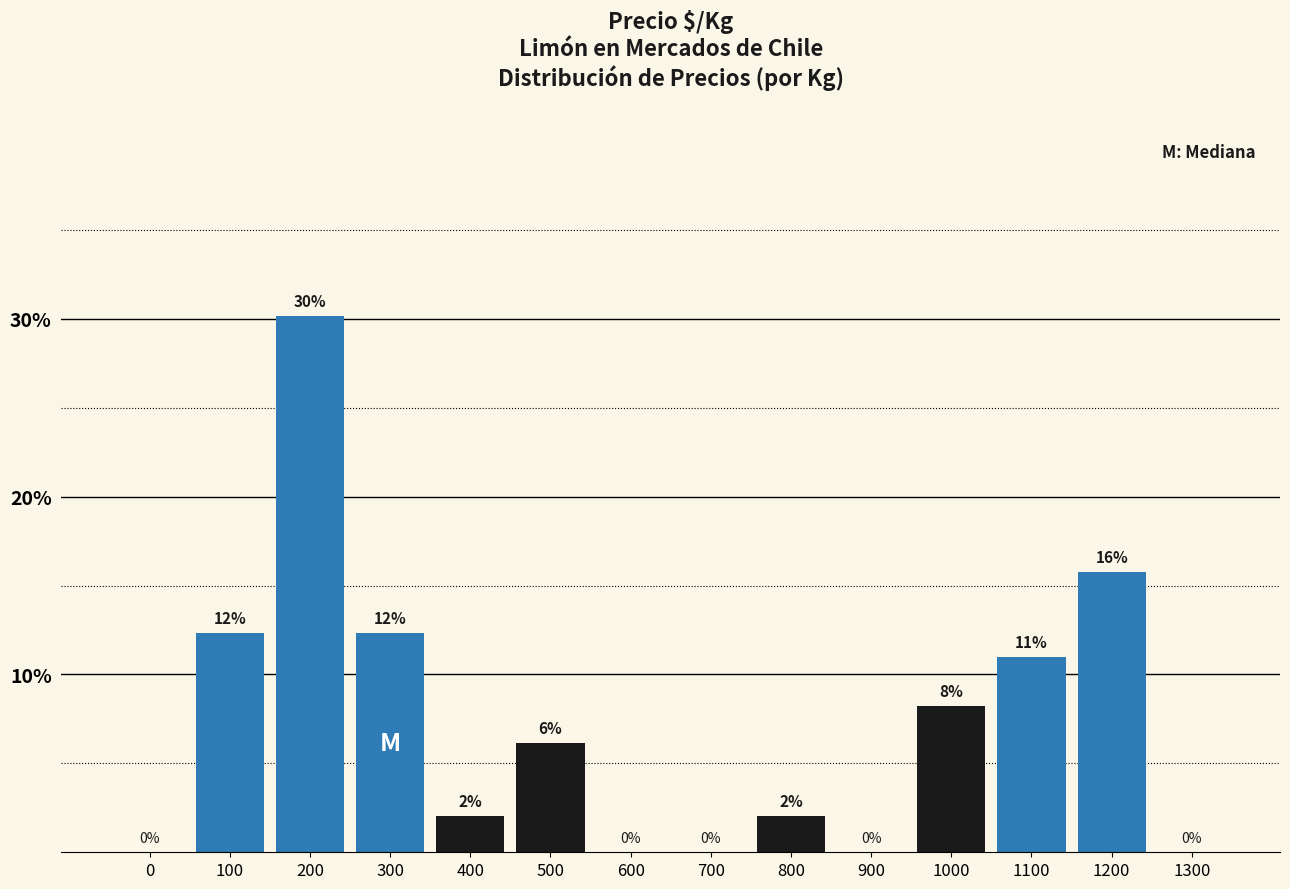

Where does the data first go above 6?

100